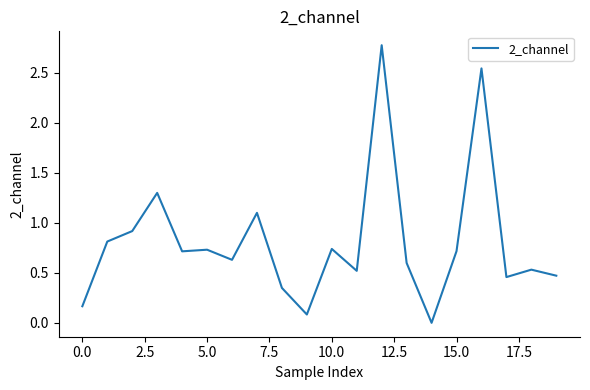

What is the maximum value shown in the chart?

2.8